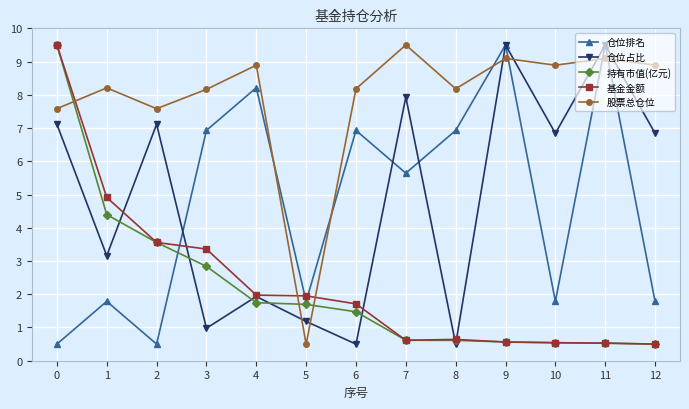

The value of 仓位占比 at 5 is 1.2. True or false?

True